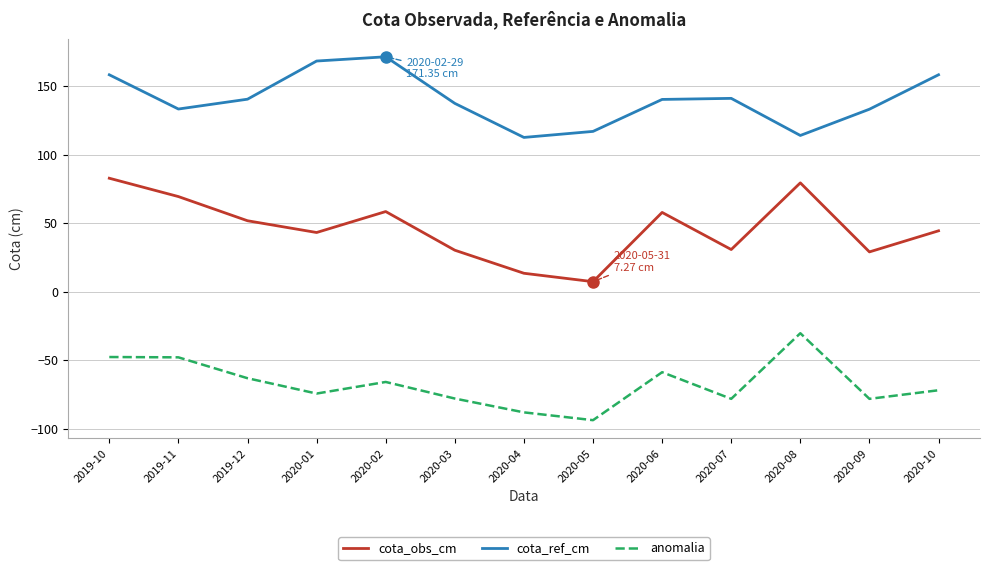

What is the spread (max minus min) of values at 2020-06?

199.0